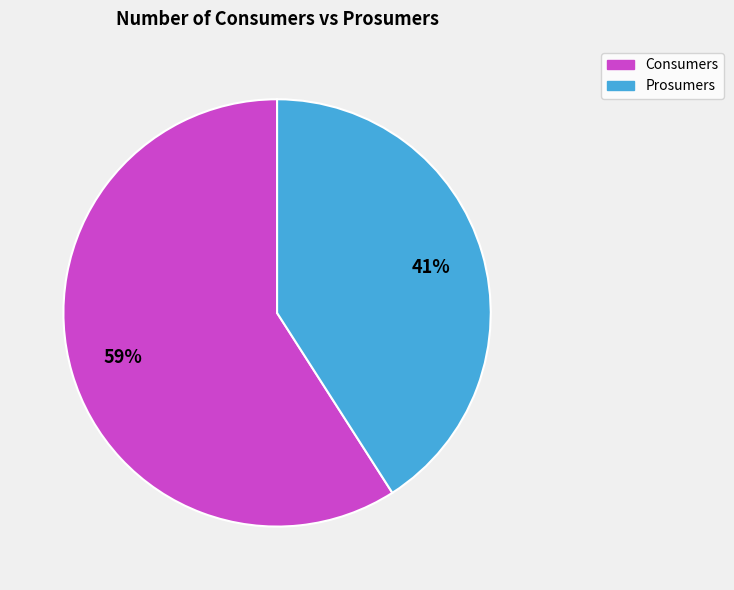

Is Prosumers the majority of the pie?

No